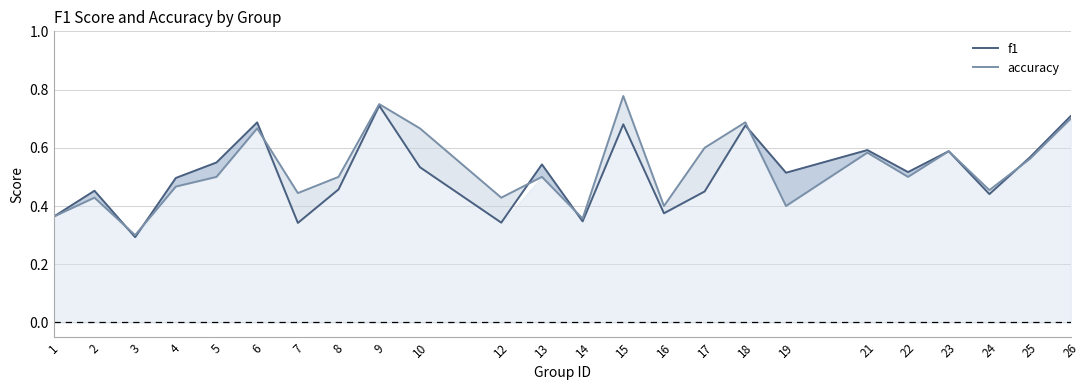

Which series has the largest total across all categories?

accuracy